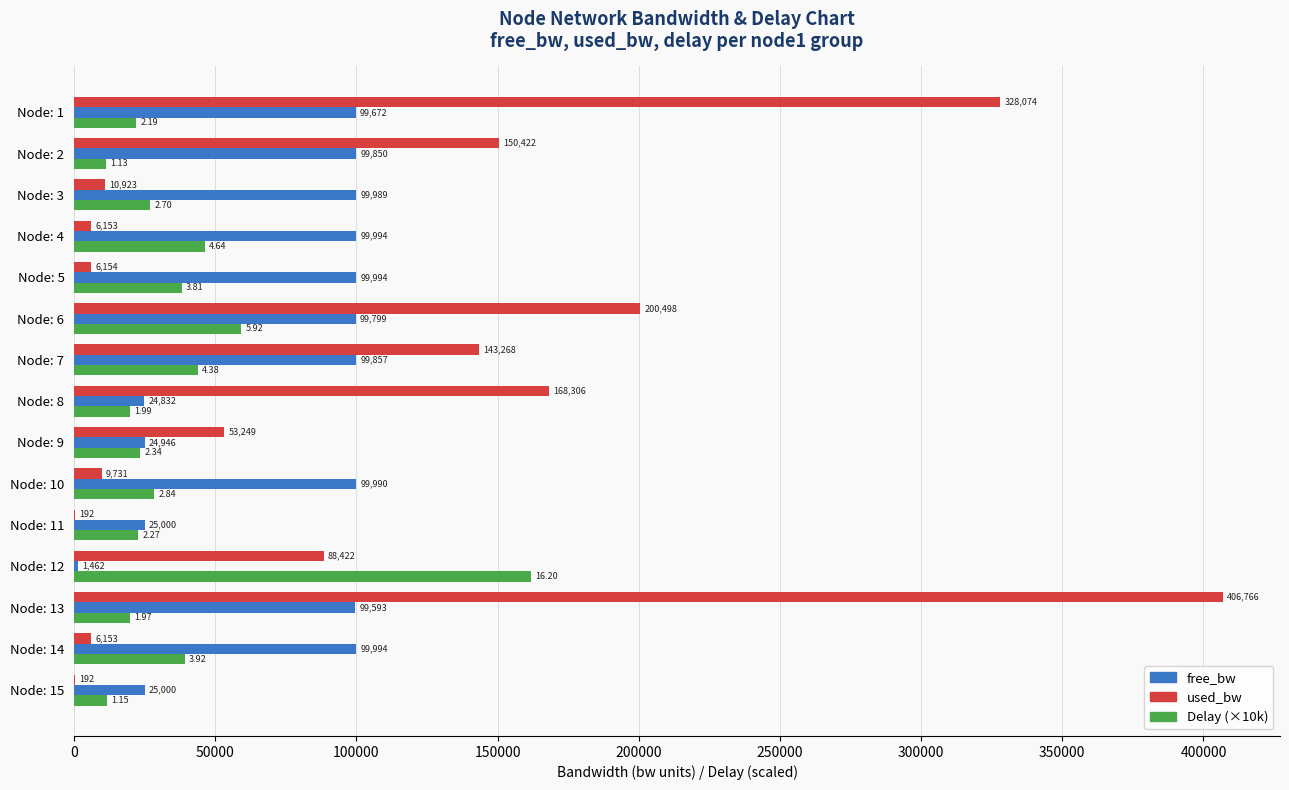

Which series changed the most between Node: 2 and Node: 11?

used_bw